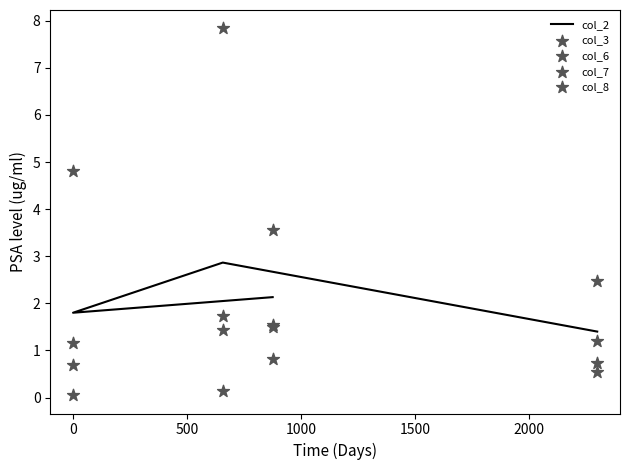

What are all the series names shown in the legend?

col_2, col_3, col_6, col_7, col_8